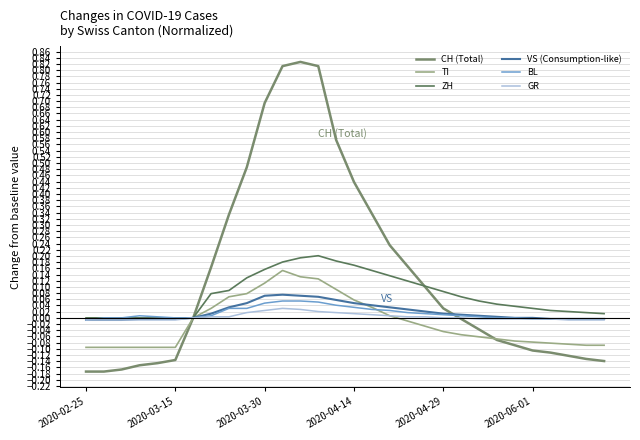

How many lines are shown in the chart?

6